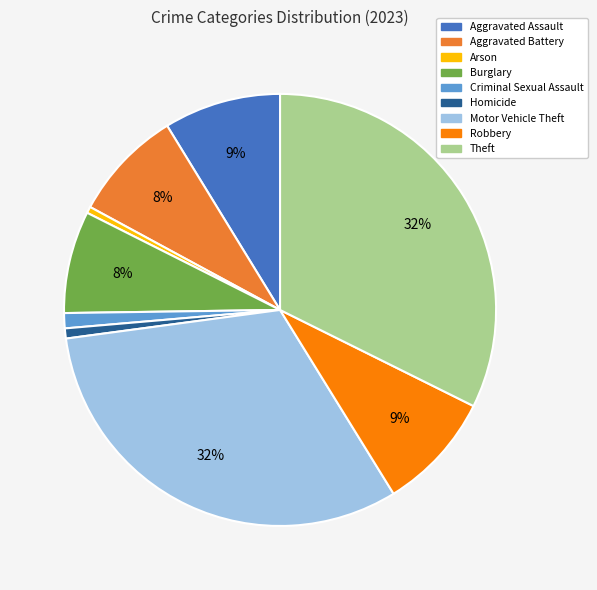

How many segments does this pie chart have?

9